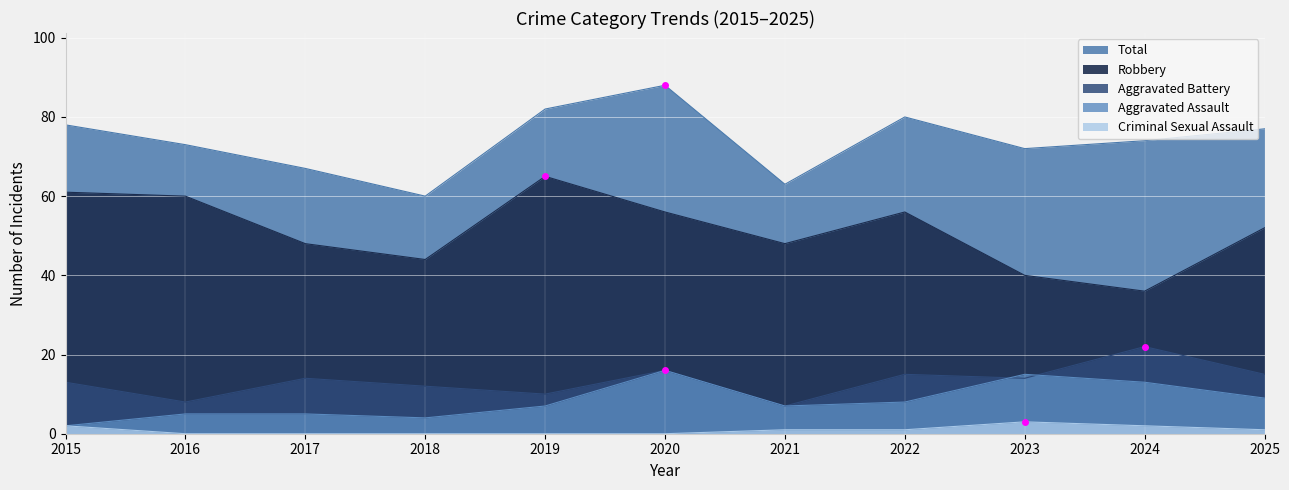

In Criminal Sexual Assault, how many points are higher than both neighbors (excluding endpoints)?

1